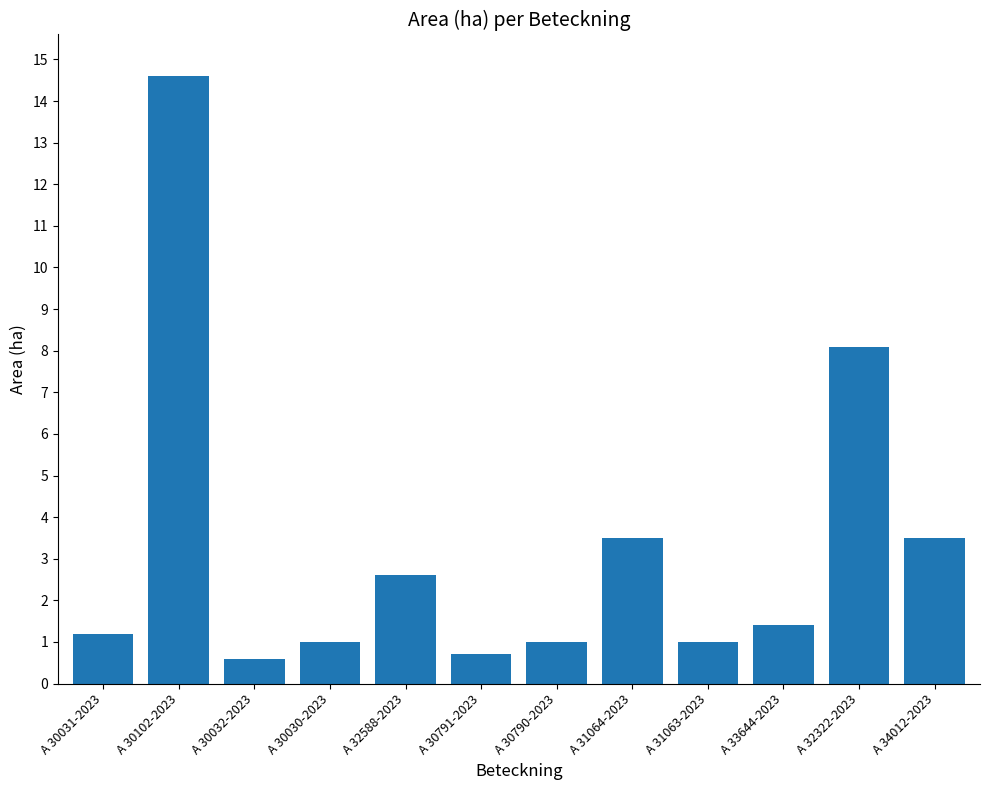

What is the average value?

3.3